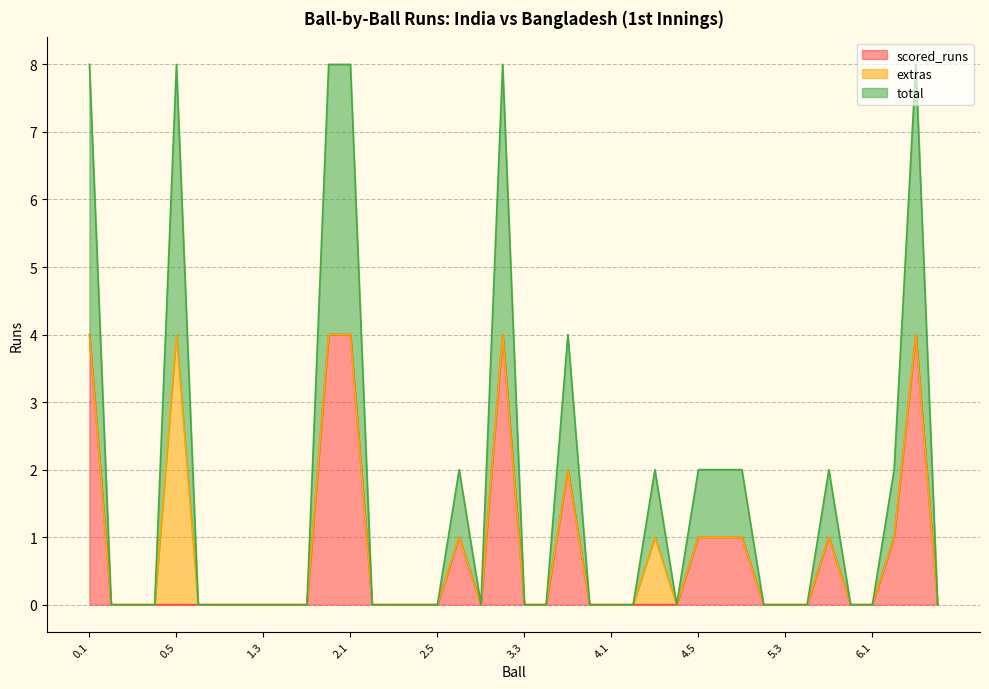

The scored_runs series shows 2 at 6.1. True or false?

False